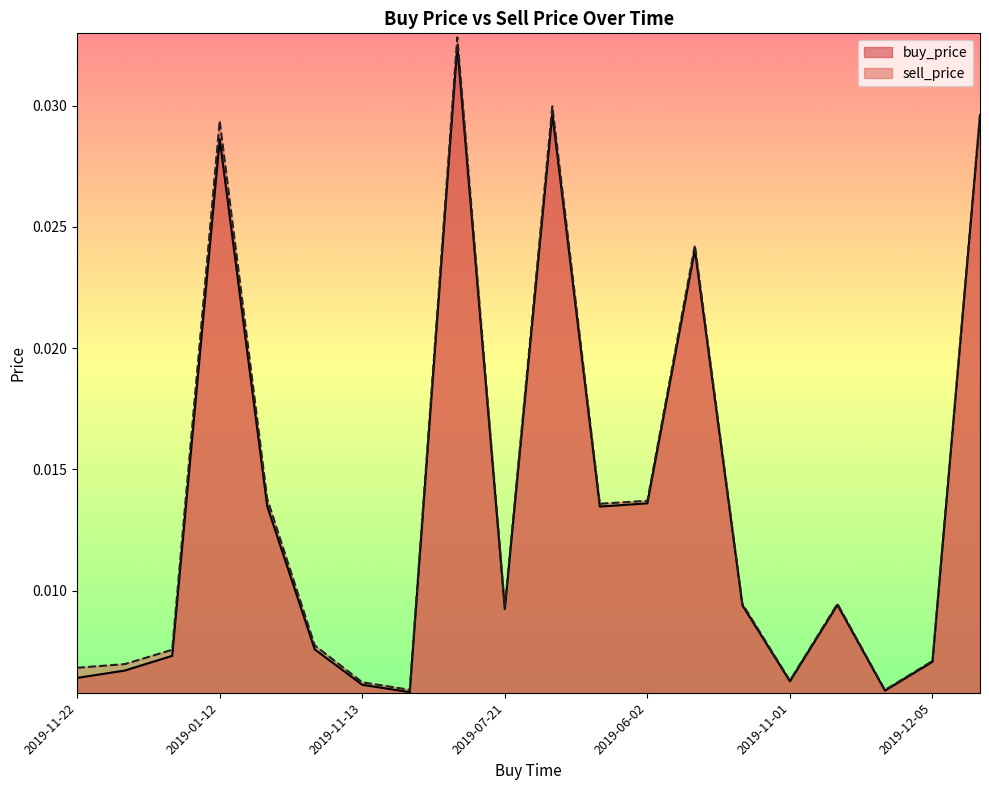

What position from the left is 2019-06-01?

12